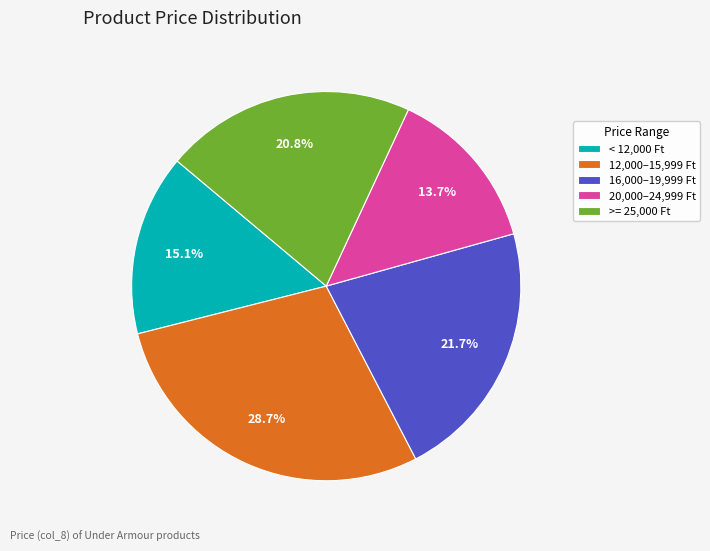

Do 16,000–19,999 Ft and 20,000–24,999 Ft together represent more than half of the pie?

No